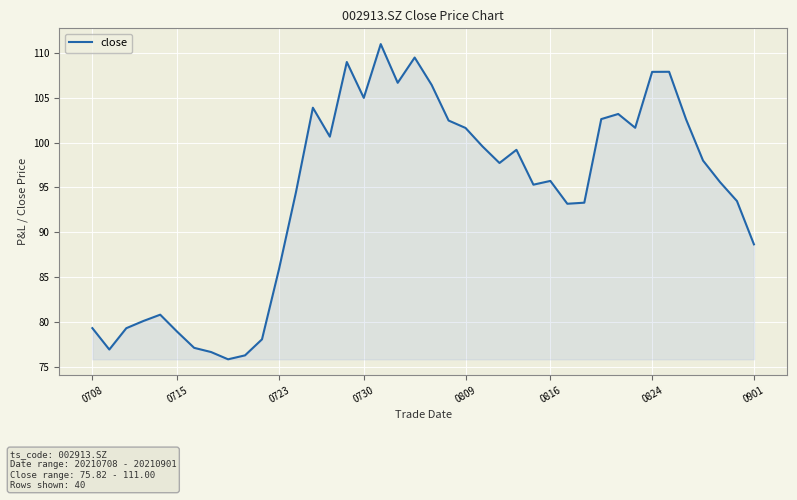

What is the smallest value displayed?

75.8